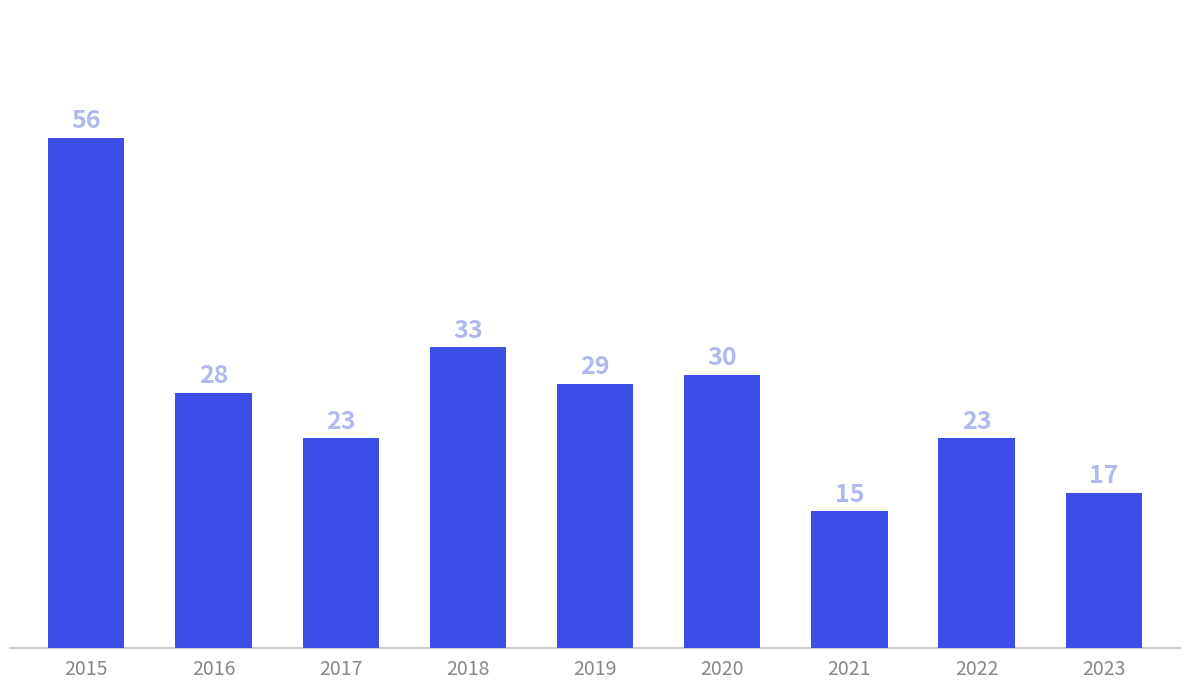

Reading right to left, list all the values displayed in this chart.

2023=17	2022=23	2021=15	2020=30	2019=29	2018=33	2017=23	2016=28	2015=56